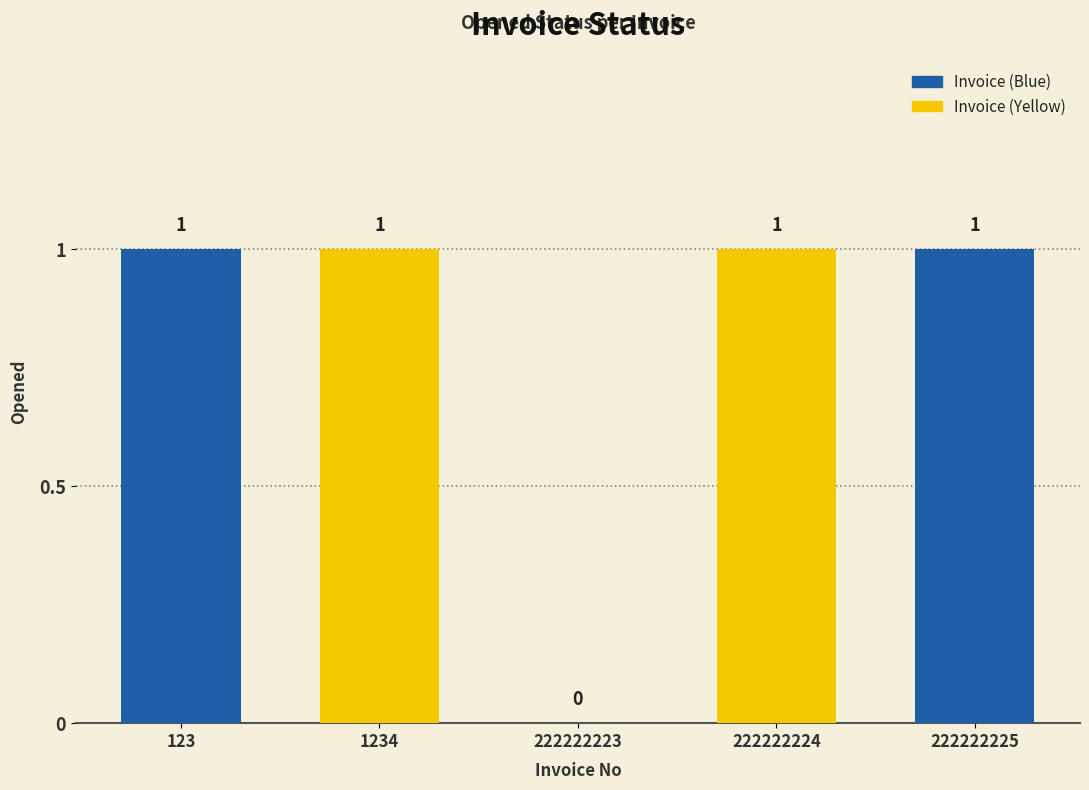

What is the average value?

1